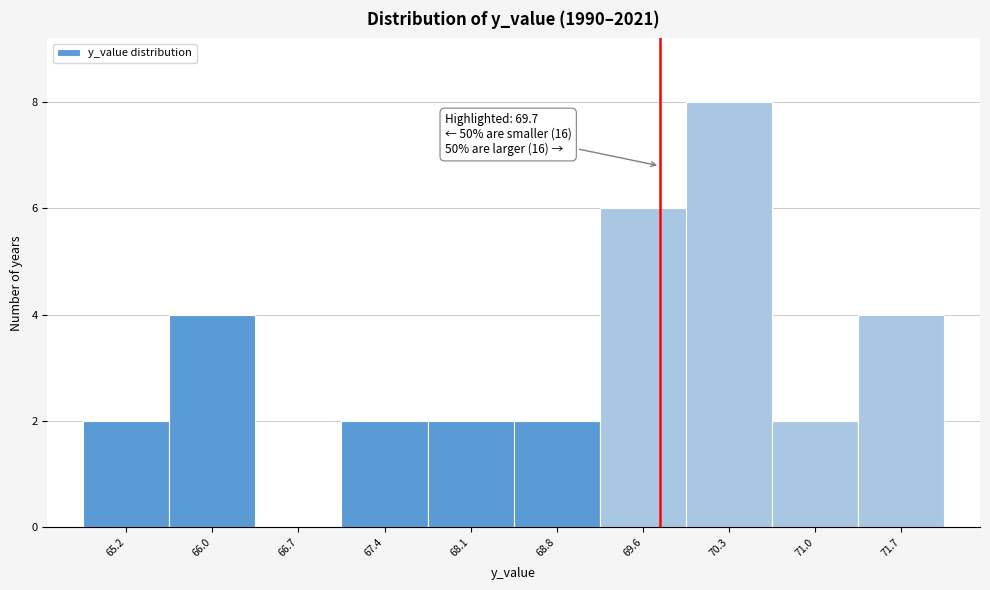

Which range on the x-axis has the tallest bar?

69.9 to 70.6